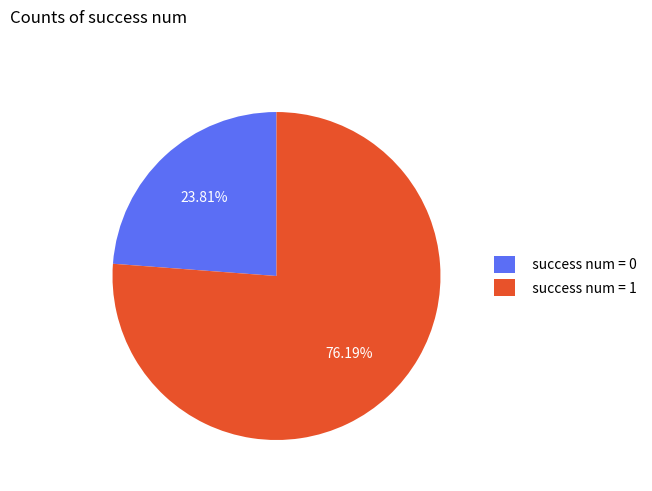

Is there a majority slice in this chart?

Yes